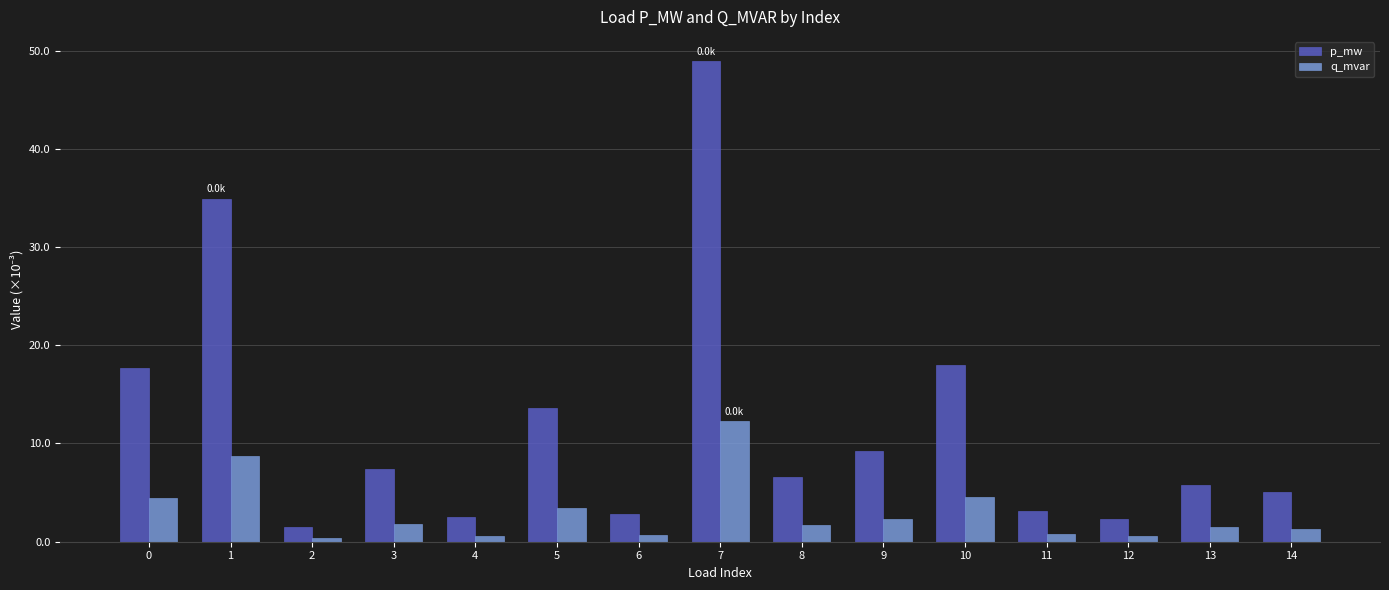

Are the bars grouped side by side (vs. stacked)?

Yes